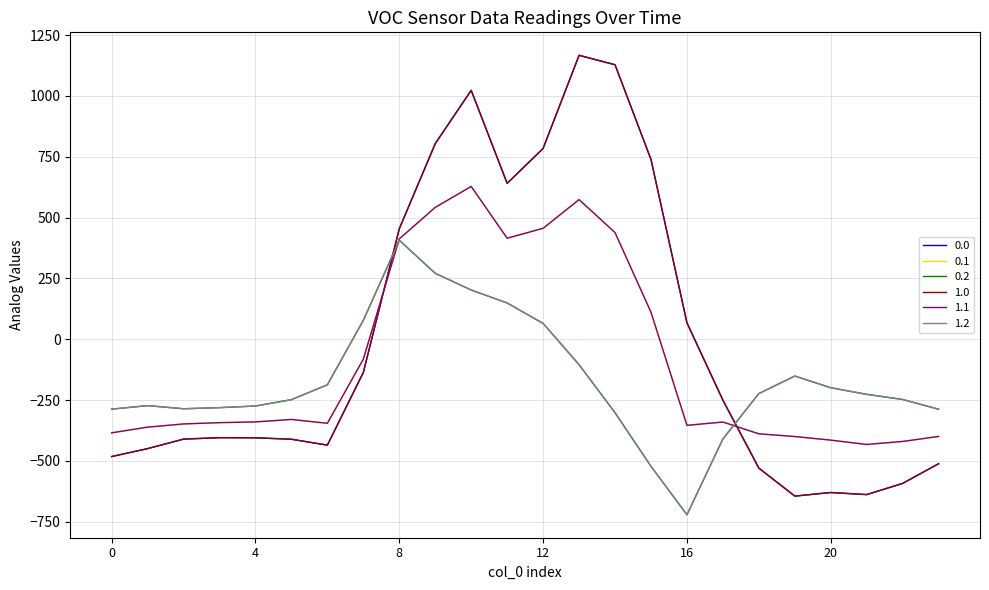

What is the value of the 0.0 point at the 4th from the left?

-404.4